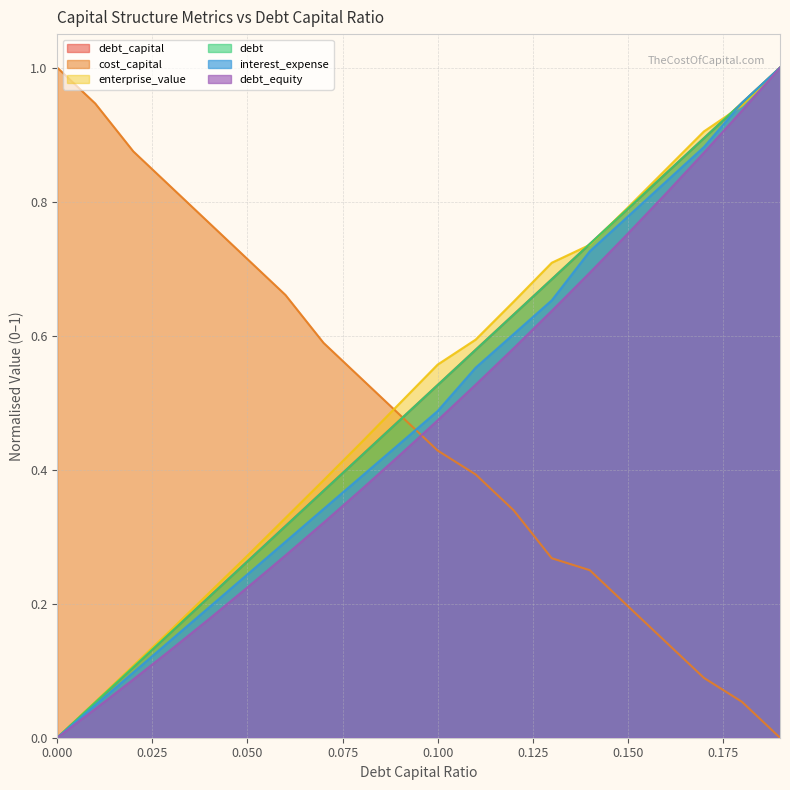

Rank the series by their maximum value, from lowest to highest.

debt_capital, cost_capital, enterprise_value, debt, interest_expense, debt_equity